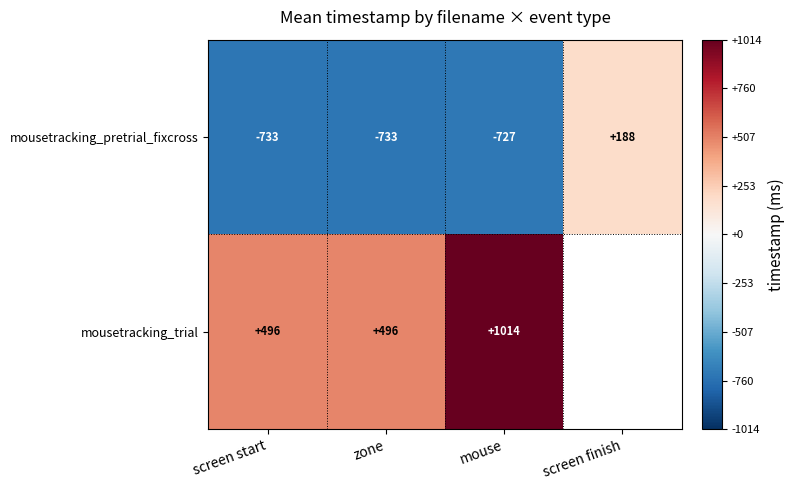

At which label does mousetracking_pretrial_fixcross first exceed -727?

screen finish